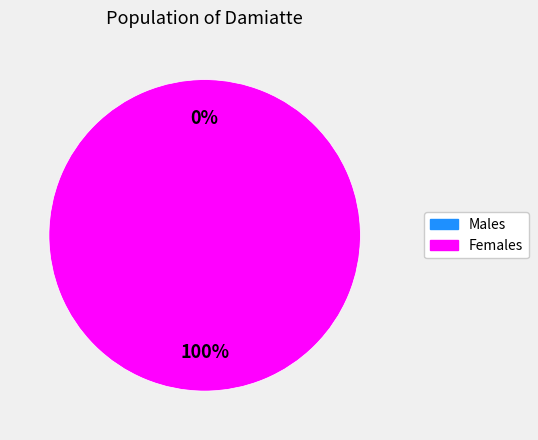

To the nearest percent, what is the combined percentage of 0 and 1?

100%